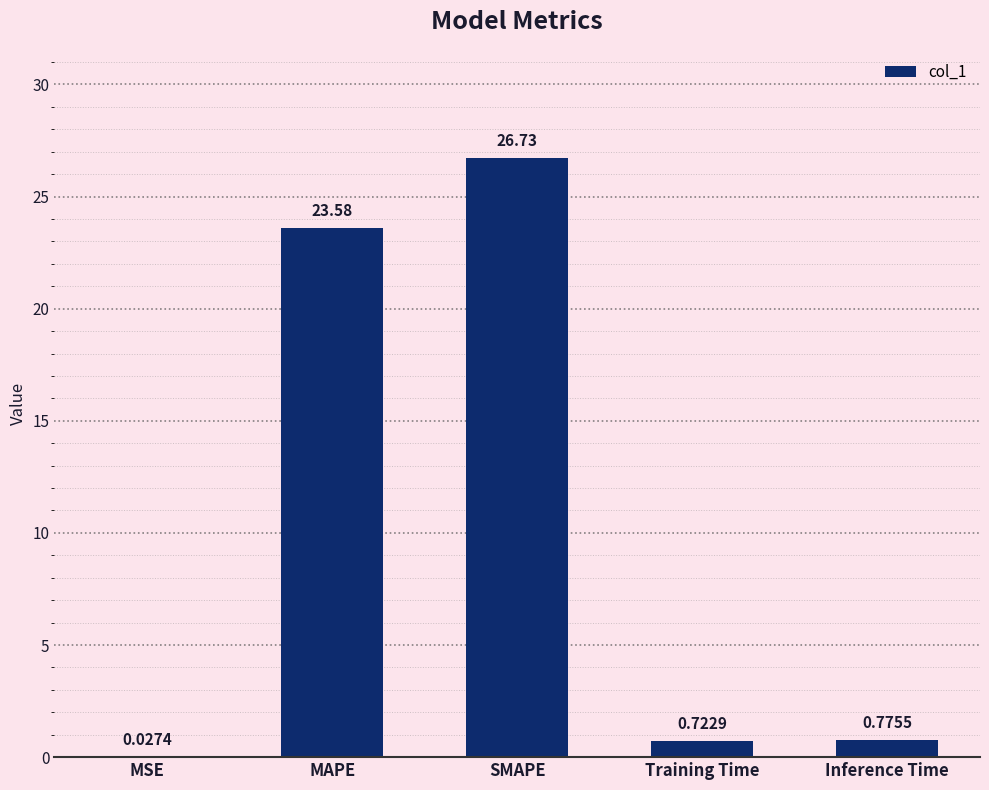

What is the sum of the values at Training Time and SMAPE?

27.5